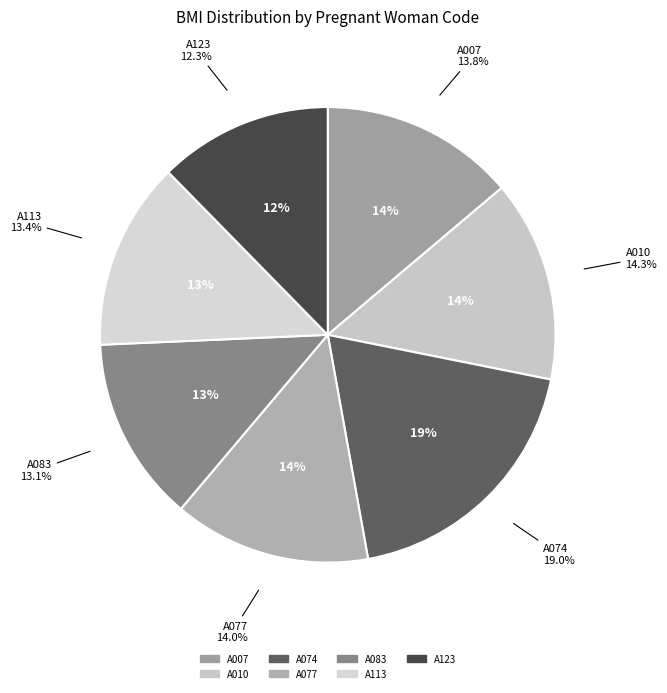

What percentage is the A113 slice, to the nearest percent?

13%